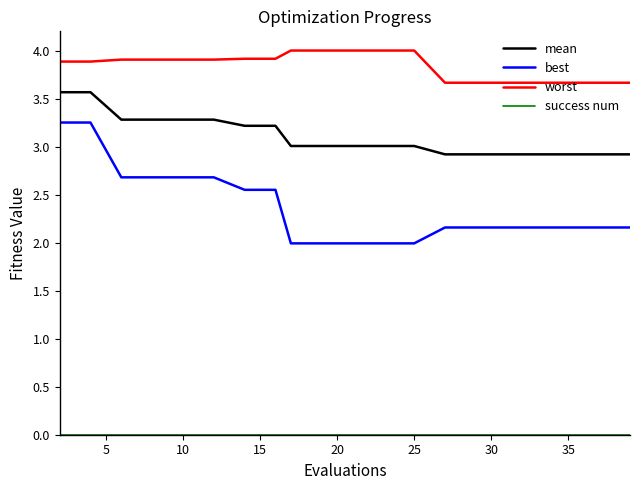

True or false: mean and worst intersect in this chart.

False